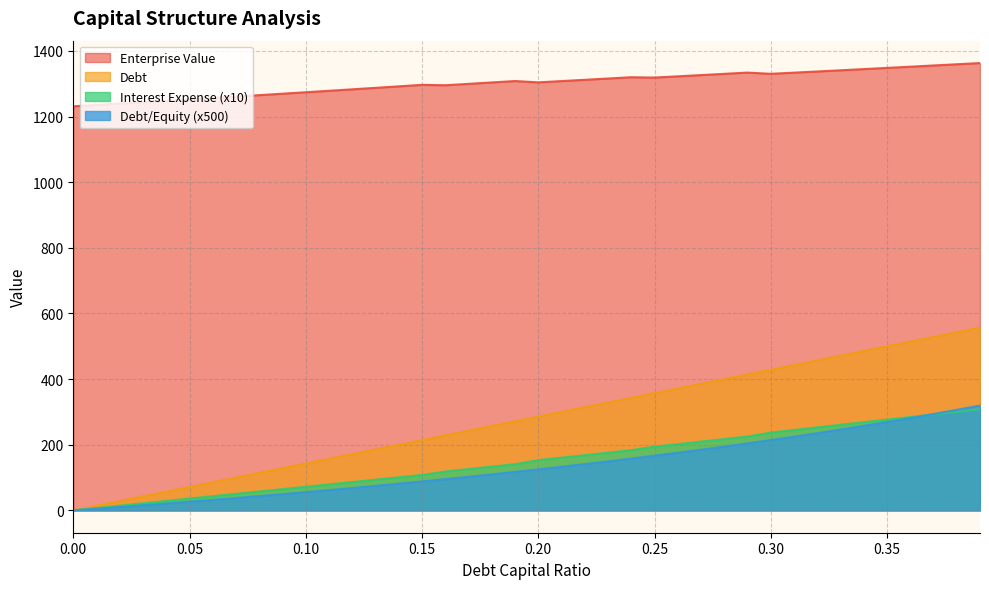

How many data points in interest_expense are above 125?

19